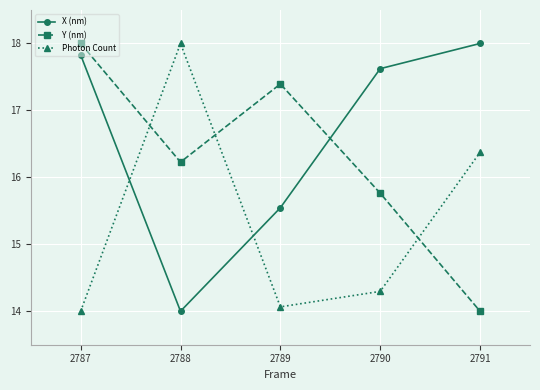

How many data points does each series have?

5